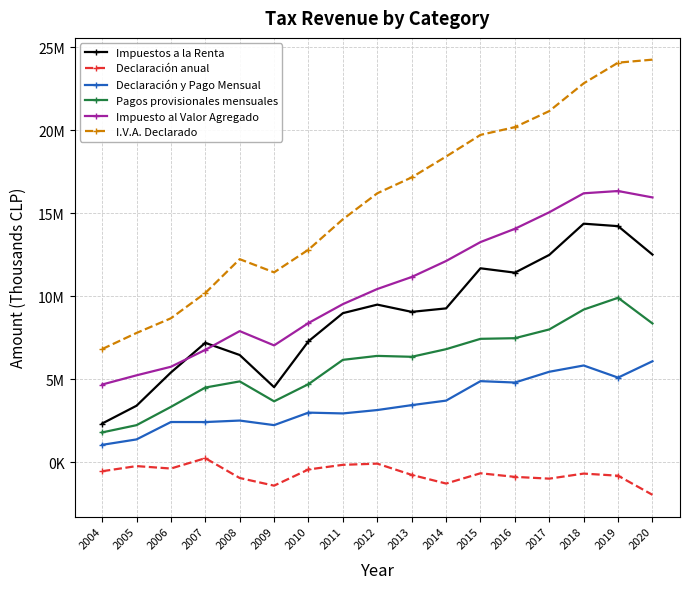

In Declaración anual, how many points are higher than both neighbors (excluding endpoints)?

5